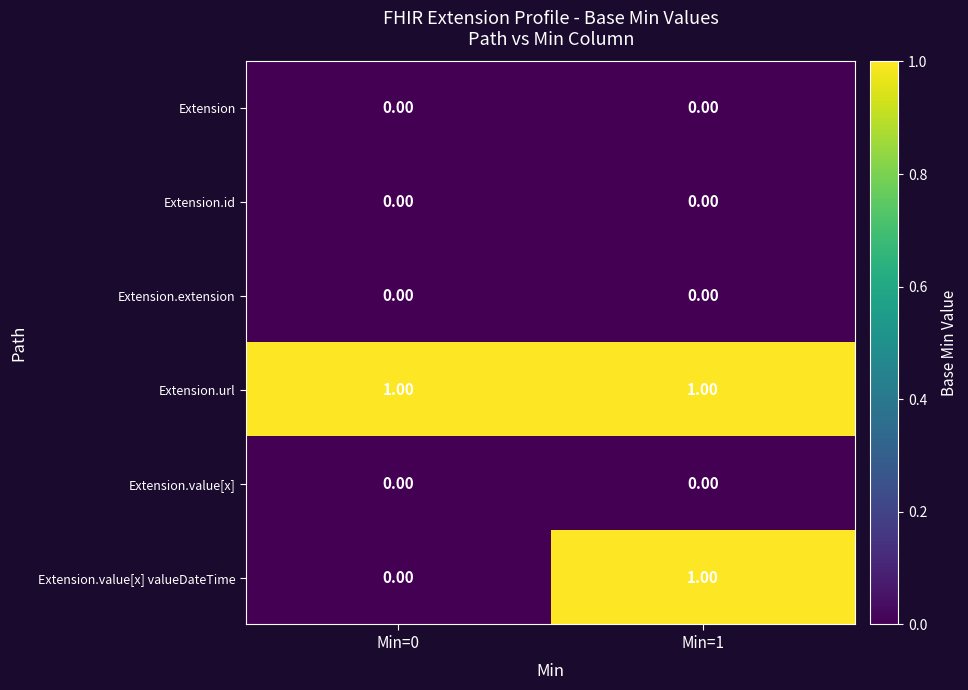

What is the greatest value displayed?

1